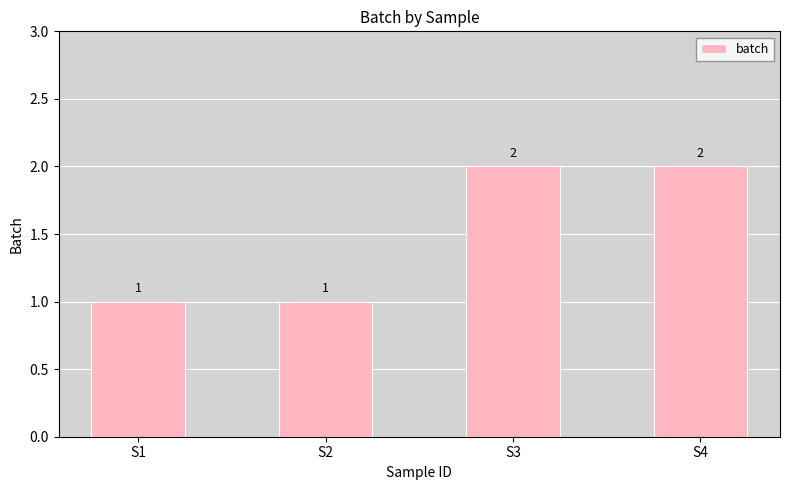

The value at S4 is 2. True or false?

True